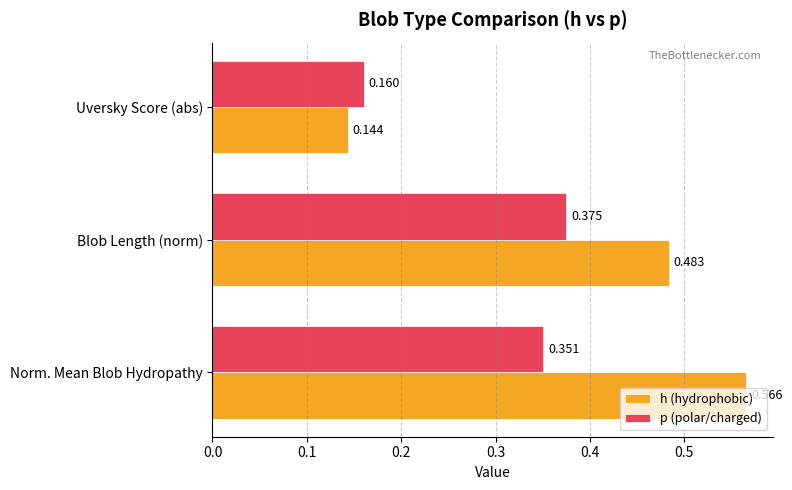

At which label is h (hydrophobic) closest to 0?

Uversky Score (abs)